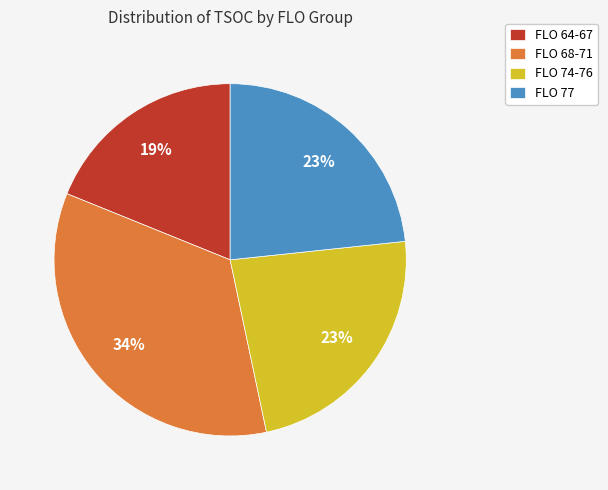

True or false: FLO 64-67 accounts for 24% of the total.

False